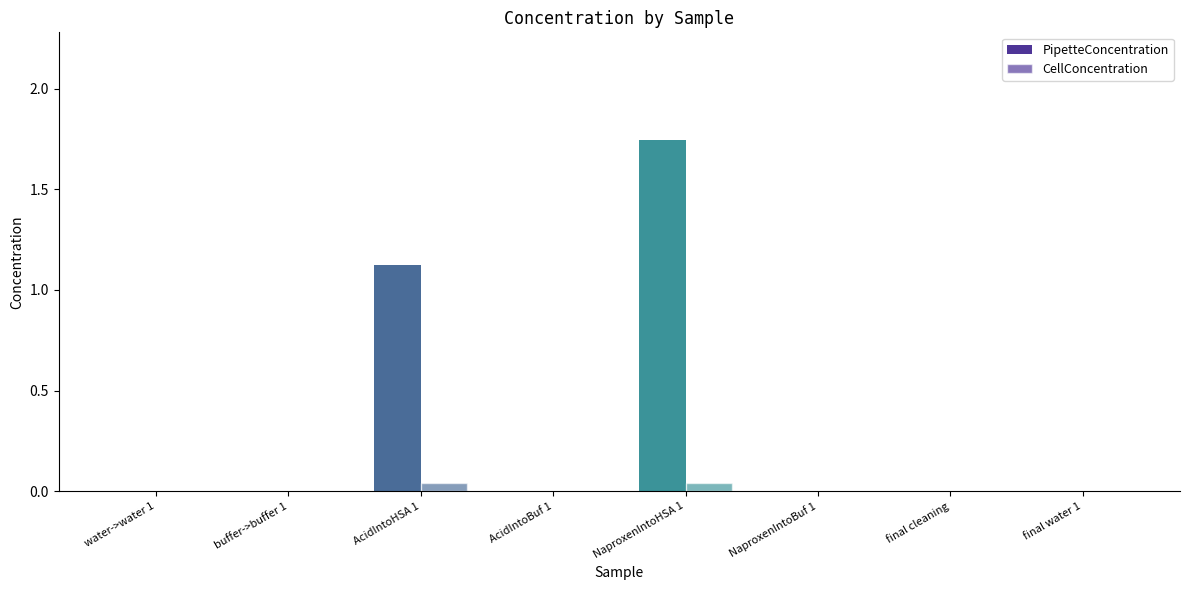

How many groups of bars are there?

8